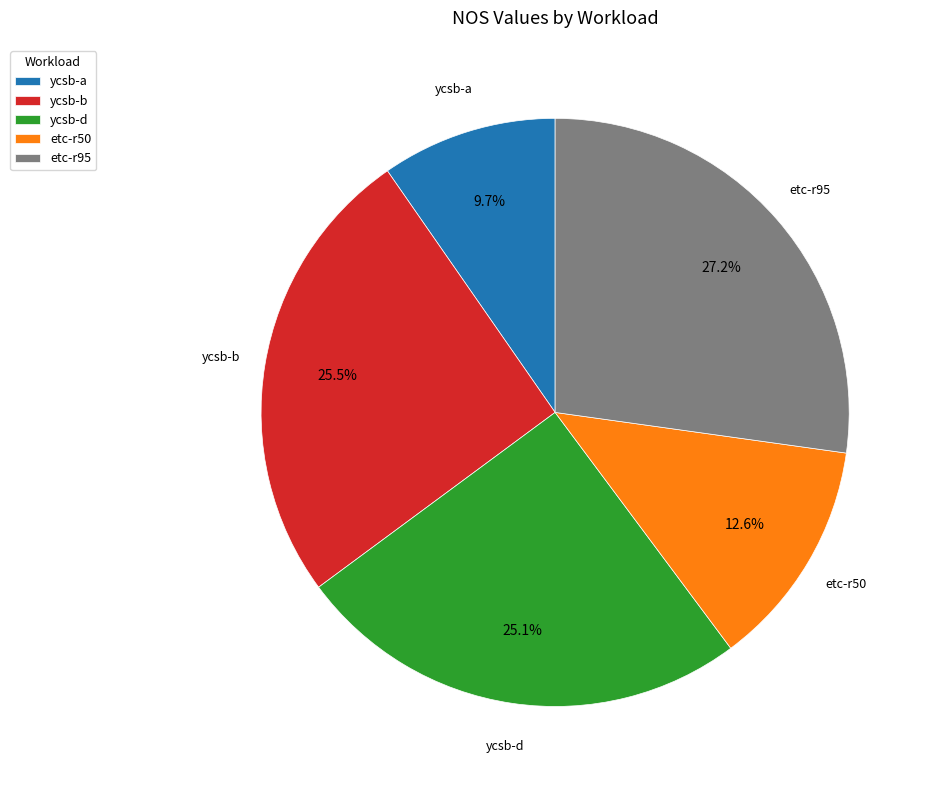

Is the sum of ycsb-d and etc-r50 greater than half?

No